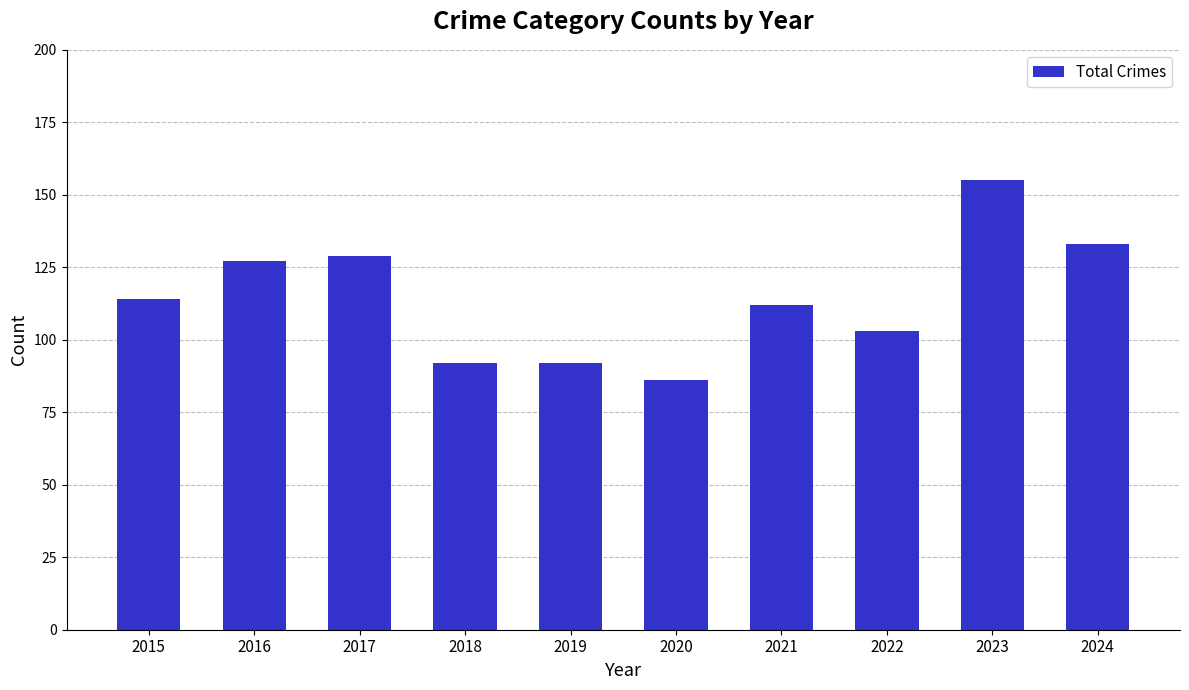

What is the sum of all values?

1143